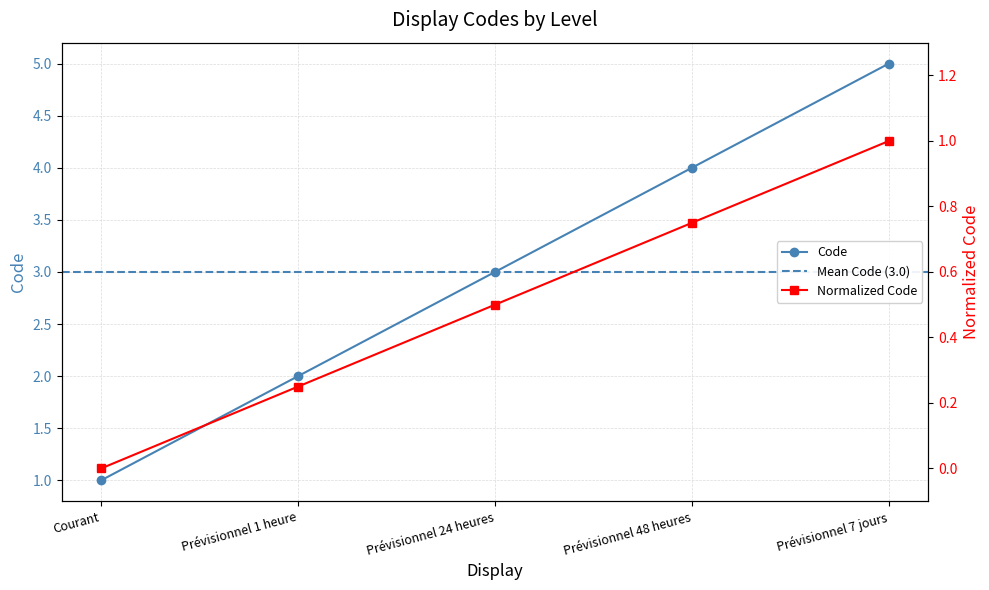

What is the change in value from Prévisionnel 1 heure to Prévisionnel 24 heures?

+1